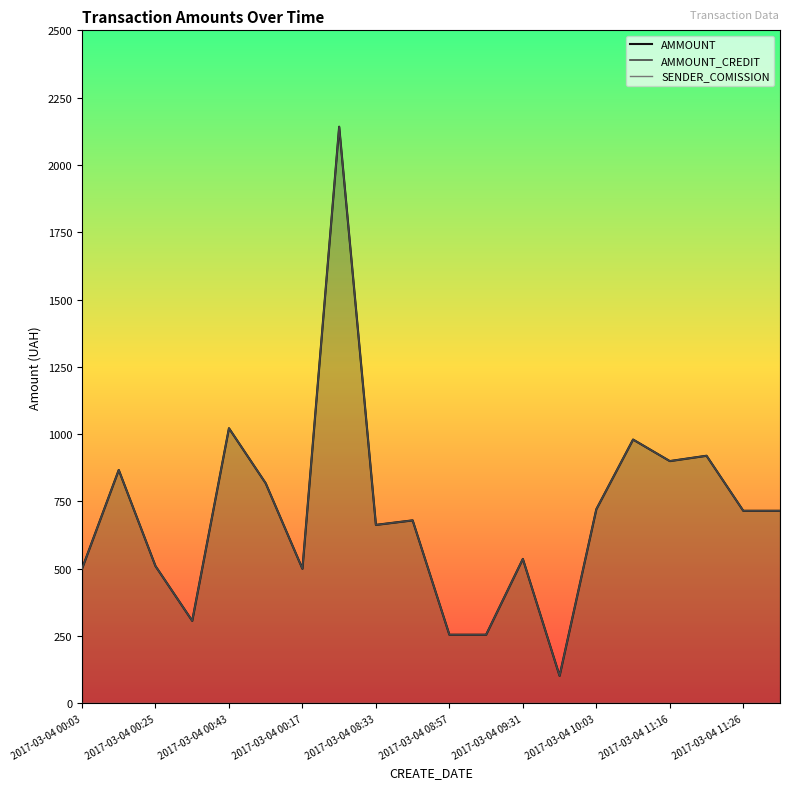

What value does the AMMOUNT series have at 2017-03-04 10:51?

980.0